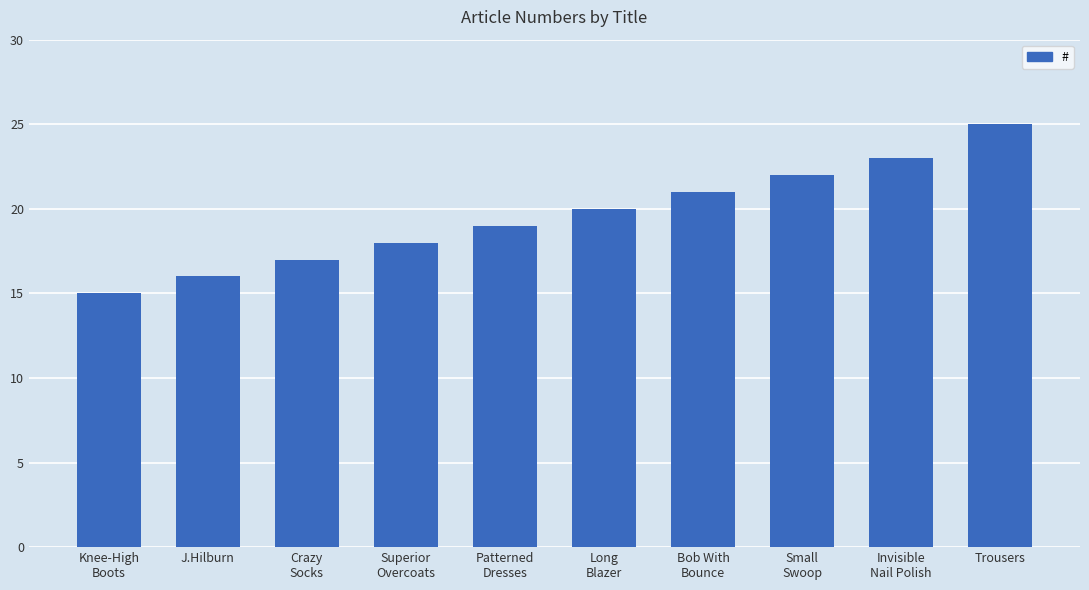

How many categories are shown in the chart?

10